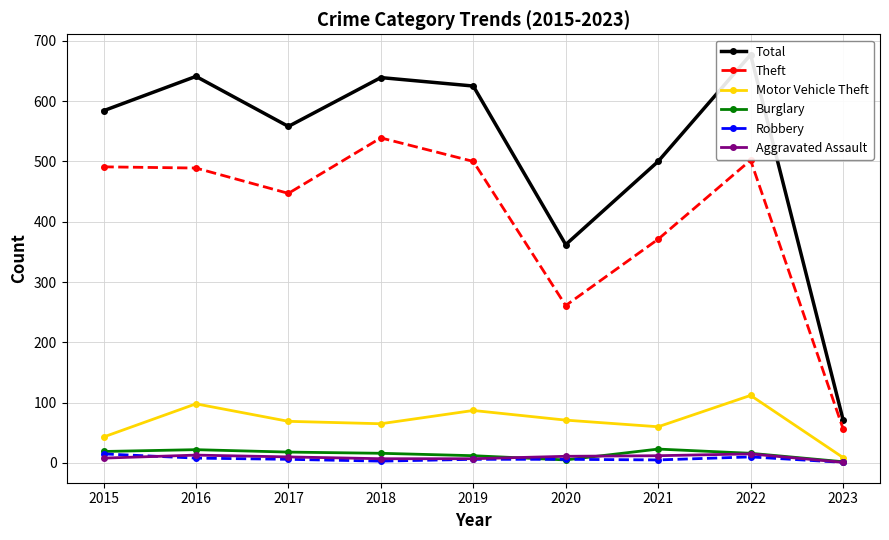

How many lines are shown in the chart?

6